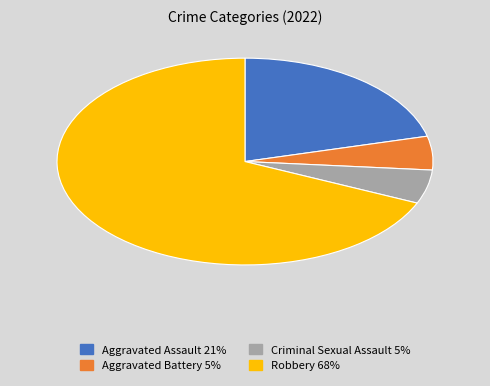

Which slice is the largest?

Robbery